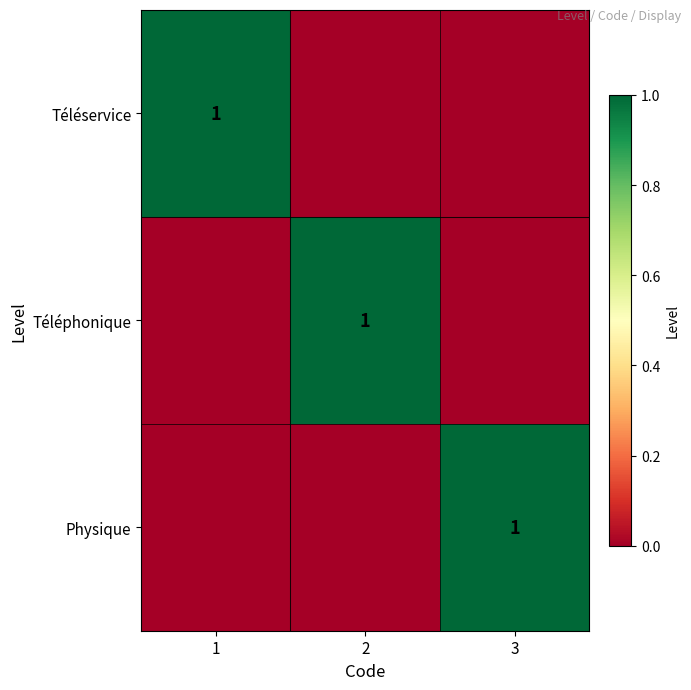

The value of Téléservice at 1 is 1. True or false?

True